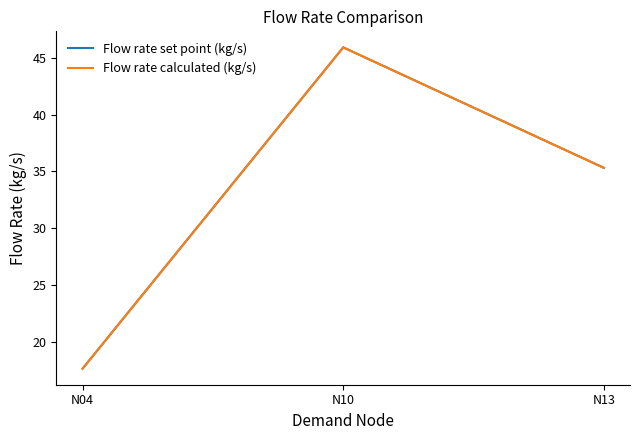

What is the difference between the Flow rate set point (kg/s) values at N04 and N10?

28.3